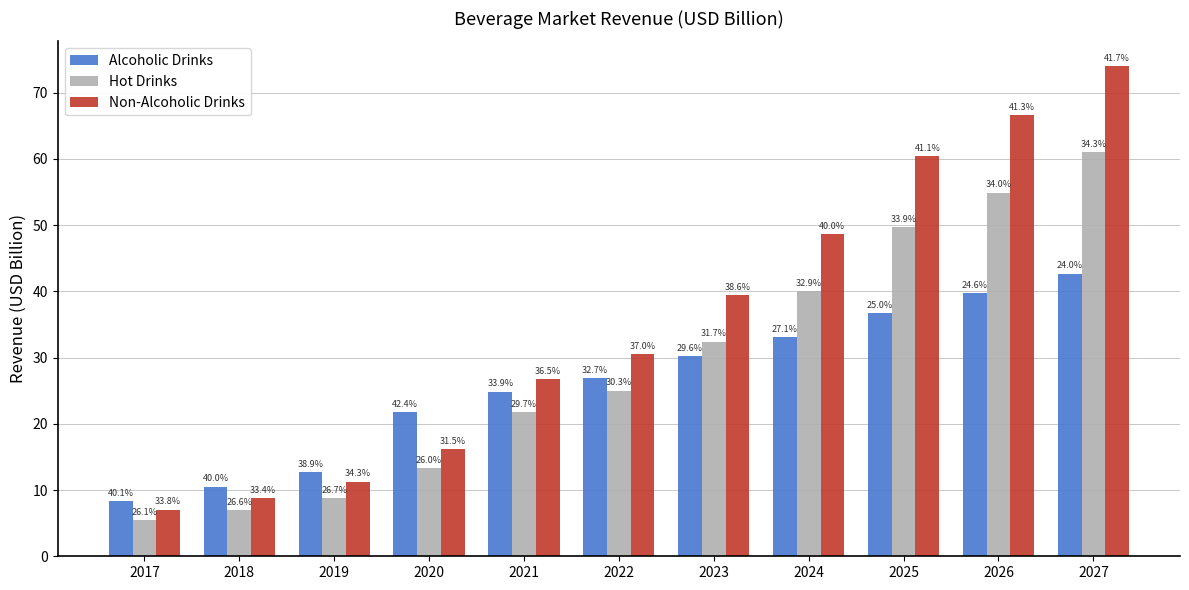

Which series has the largest range (max minus min)?

Non-Alcoholic Drinks